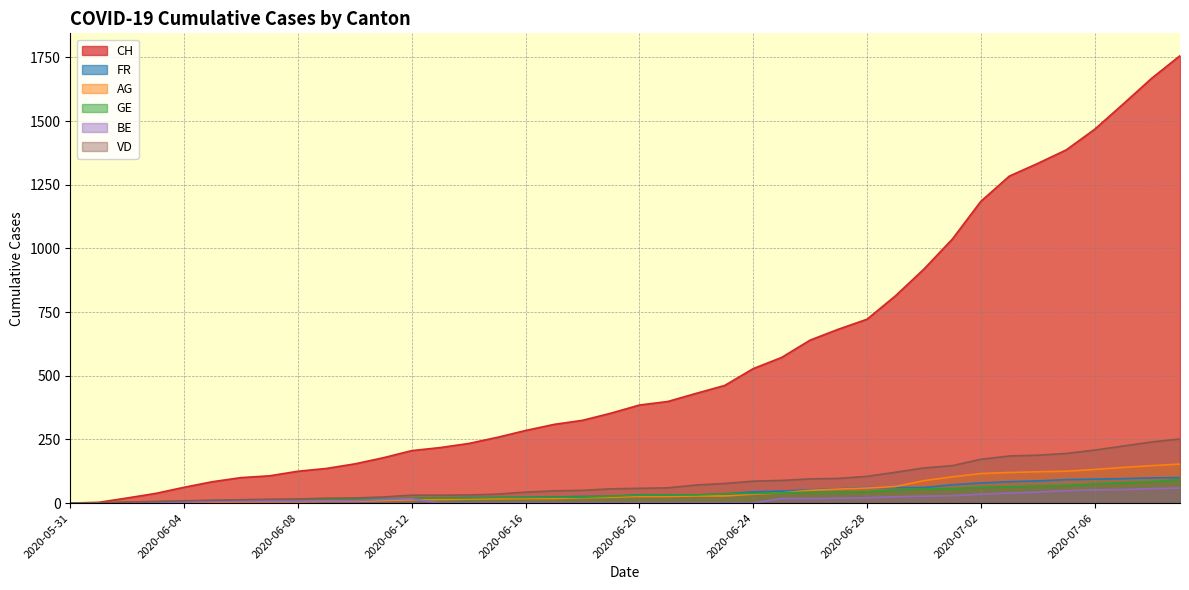

What is the greatest value displayed?

1757